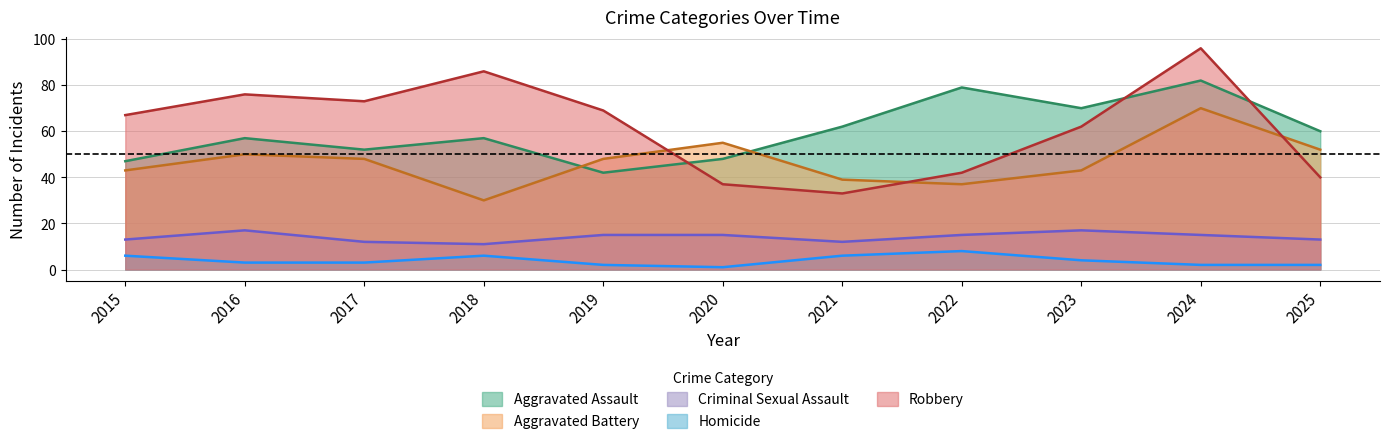

At which label does Criminal Sexual Assault reach its minimum?

2018